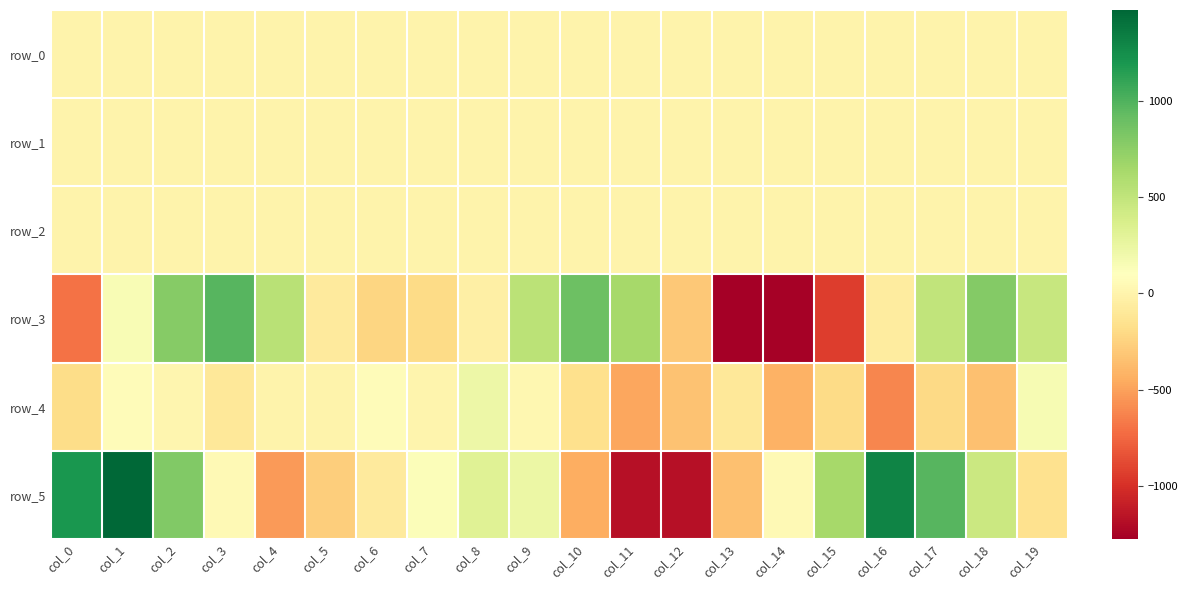

Which series has the widest spread of values?

row_5